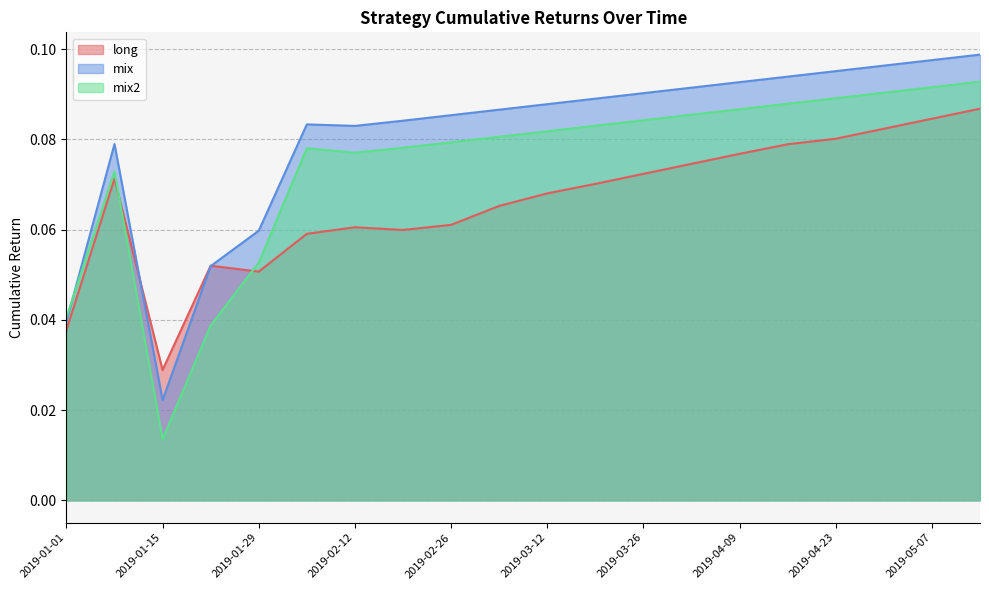

Which series has the widest spread of values?

mix2